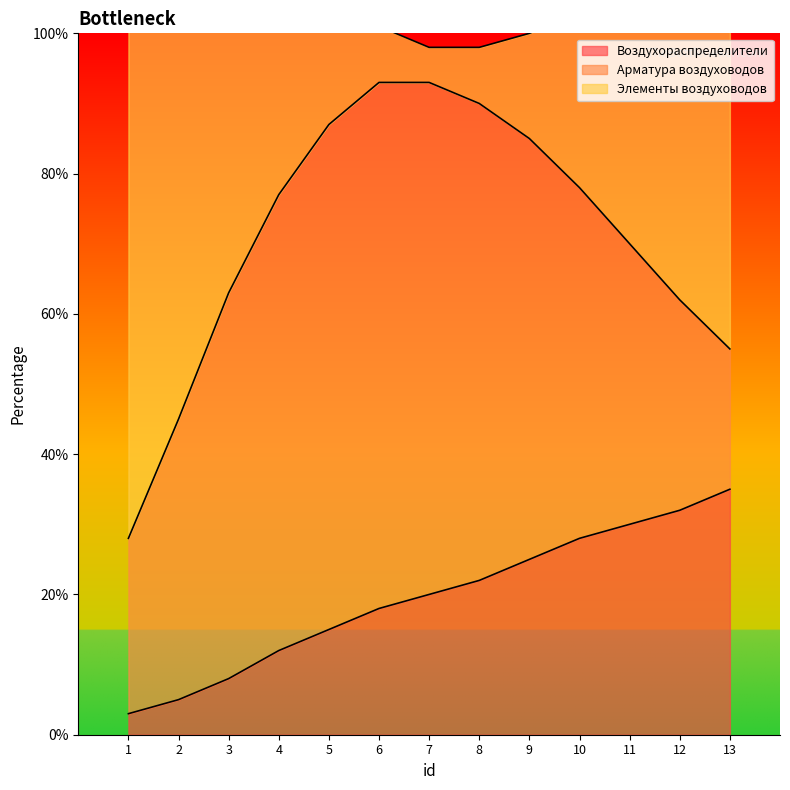

Is the value of Воздухораспределители at 5 greater than the value of Арматура воздуховодов at 2?

No